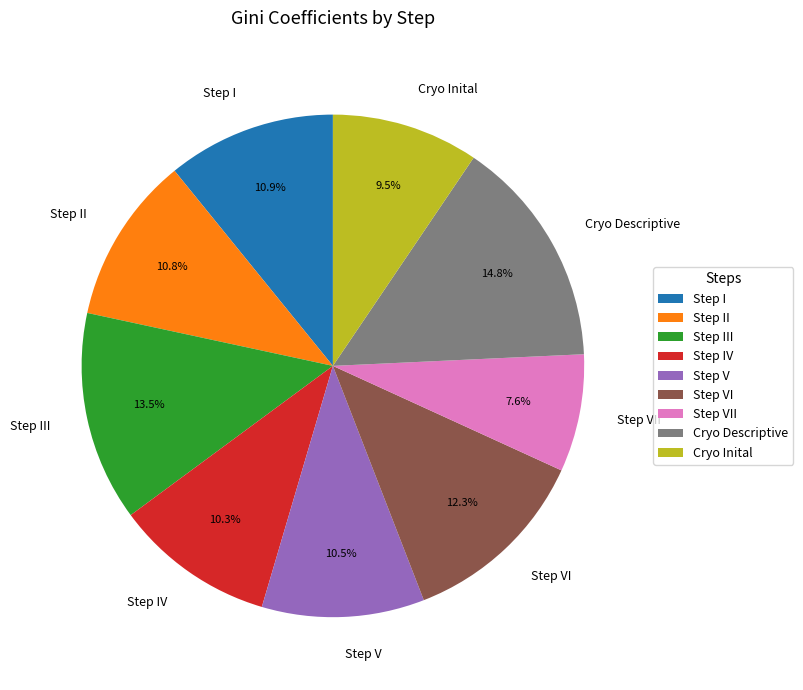

Combined, what portion of the pie is Step IV and Step VI?

22.6%